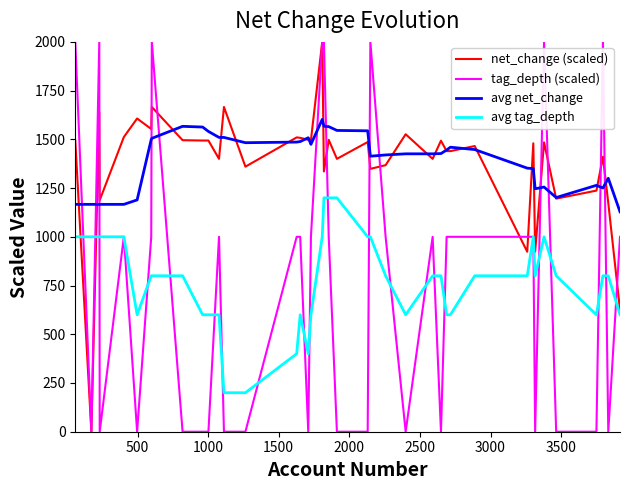

What is the maximum value for avg net_change?

1602.3